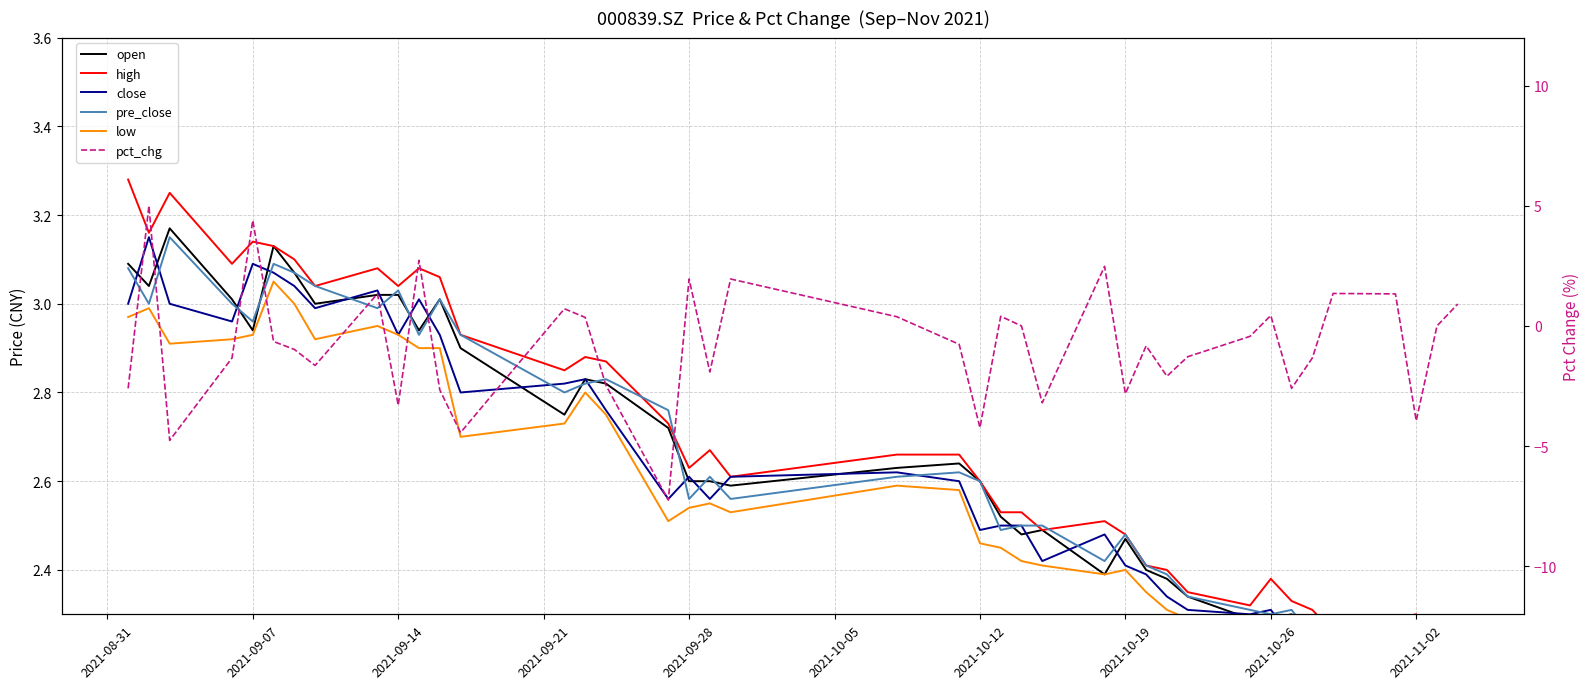

Count the number of categories in the chart.

40